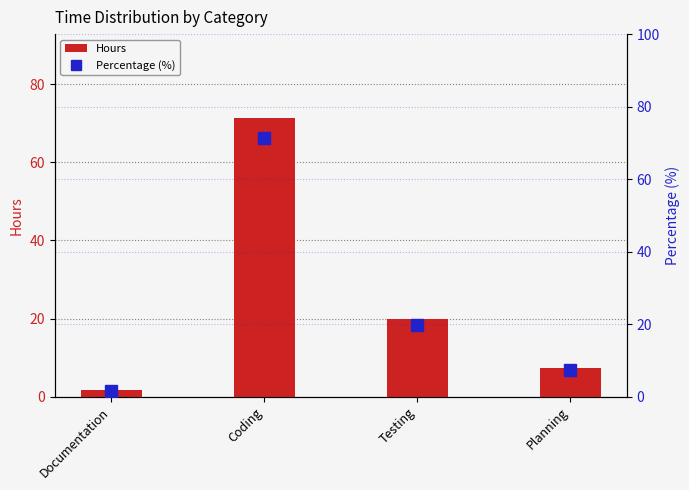

What is the difference between the second highest and second lowest values in the Hours series?

12.6